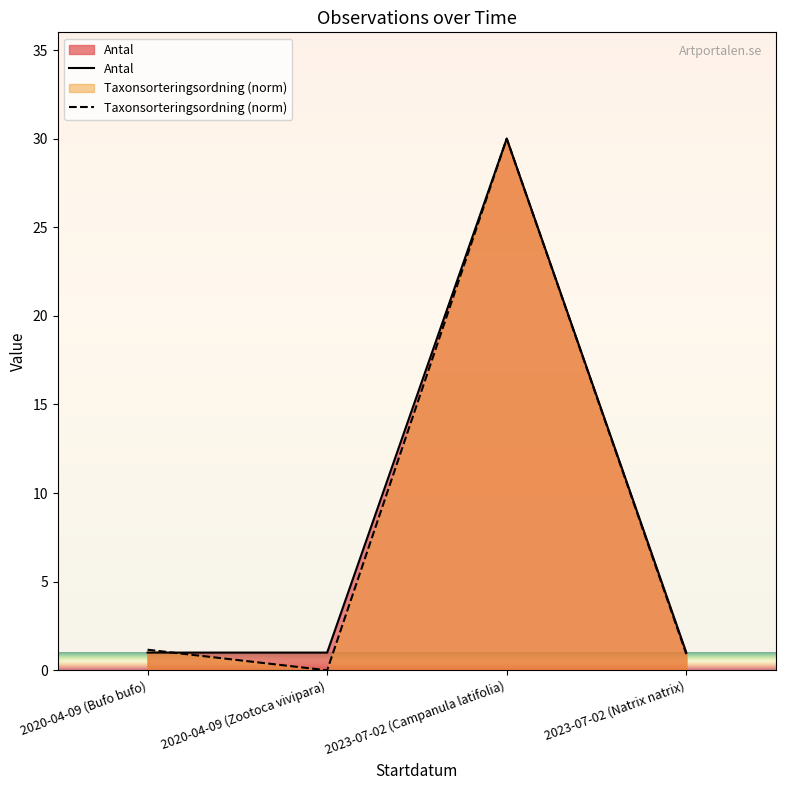

At which category does Taxonsorteringsordning reach its first local valley?

2020-04-09 (Zootoca vivipara)